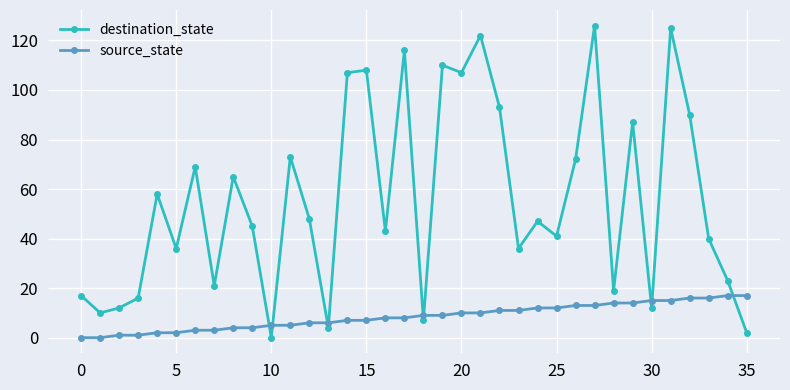

What is the difference between the maximum and minimum values in the source_state series?

17